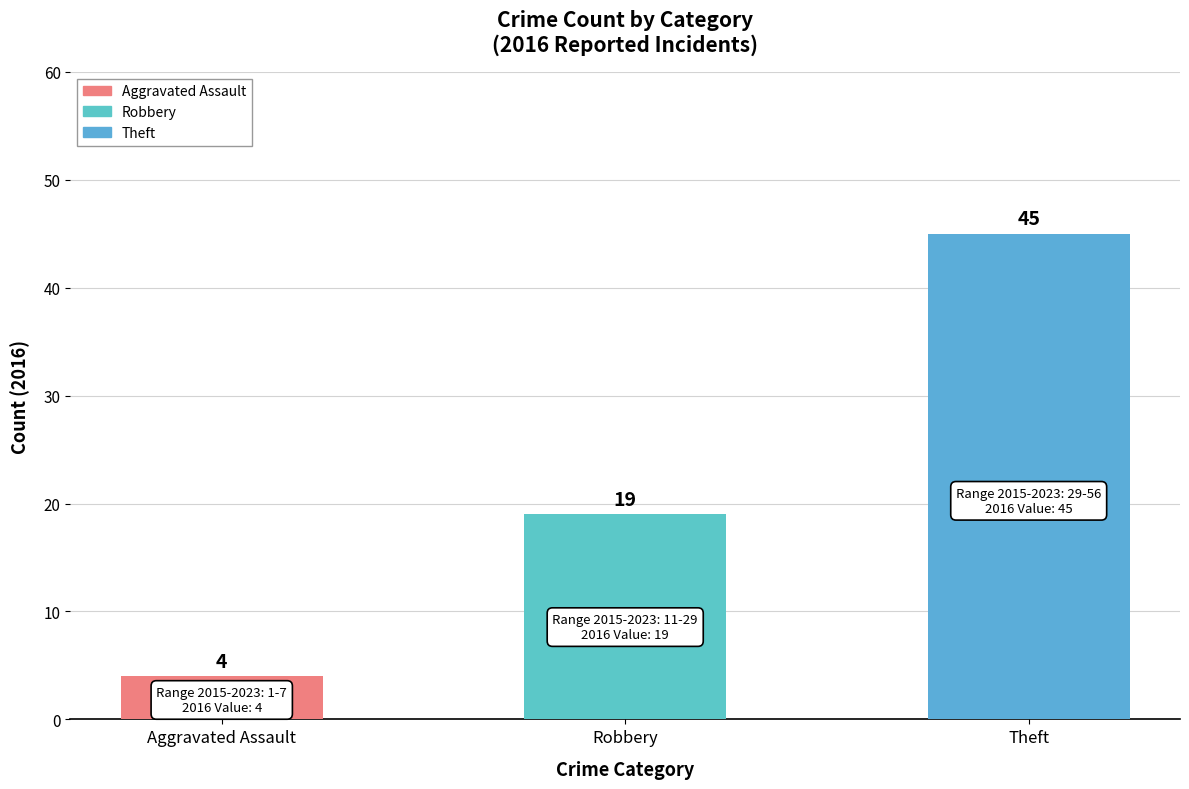

Reading left to right, what are all the values shown in this chart?

Aggravated Assault=4	Robbery=19	Theft=45